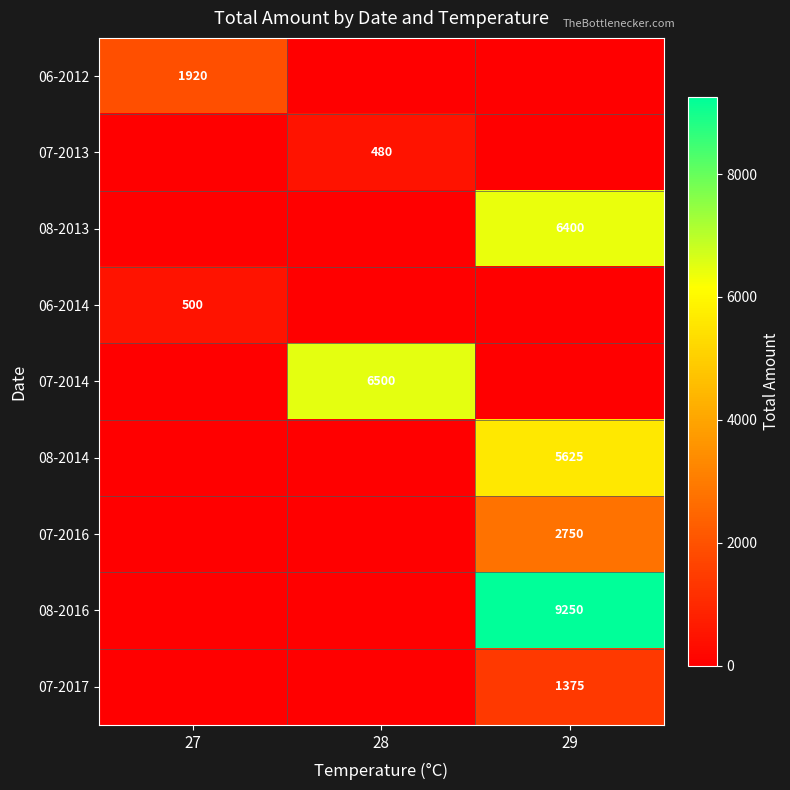

How many series are shown in this chart?

9